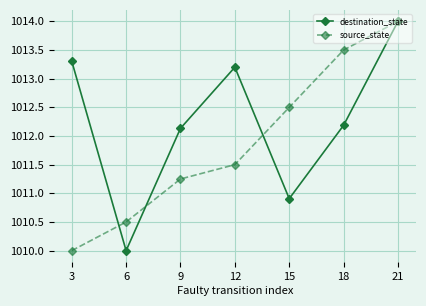

Which category has the highest value across all series?

21